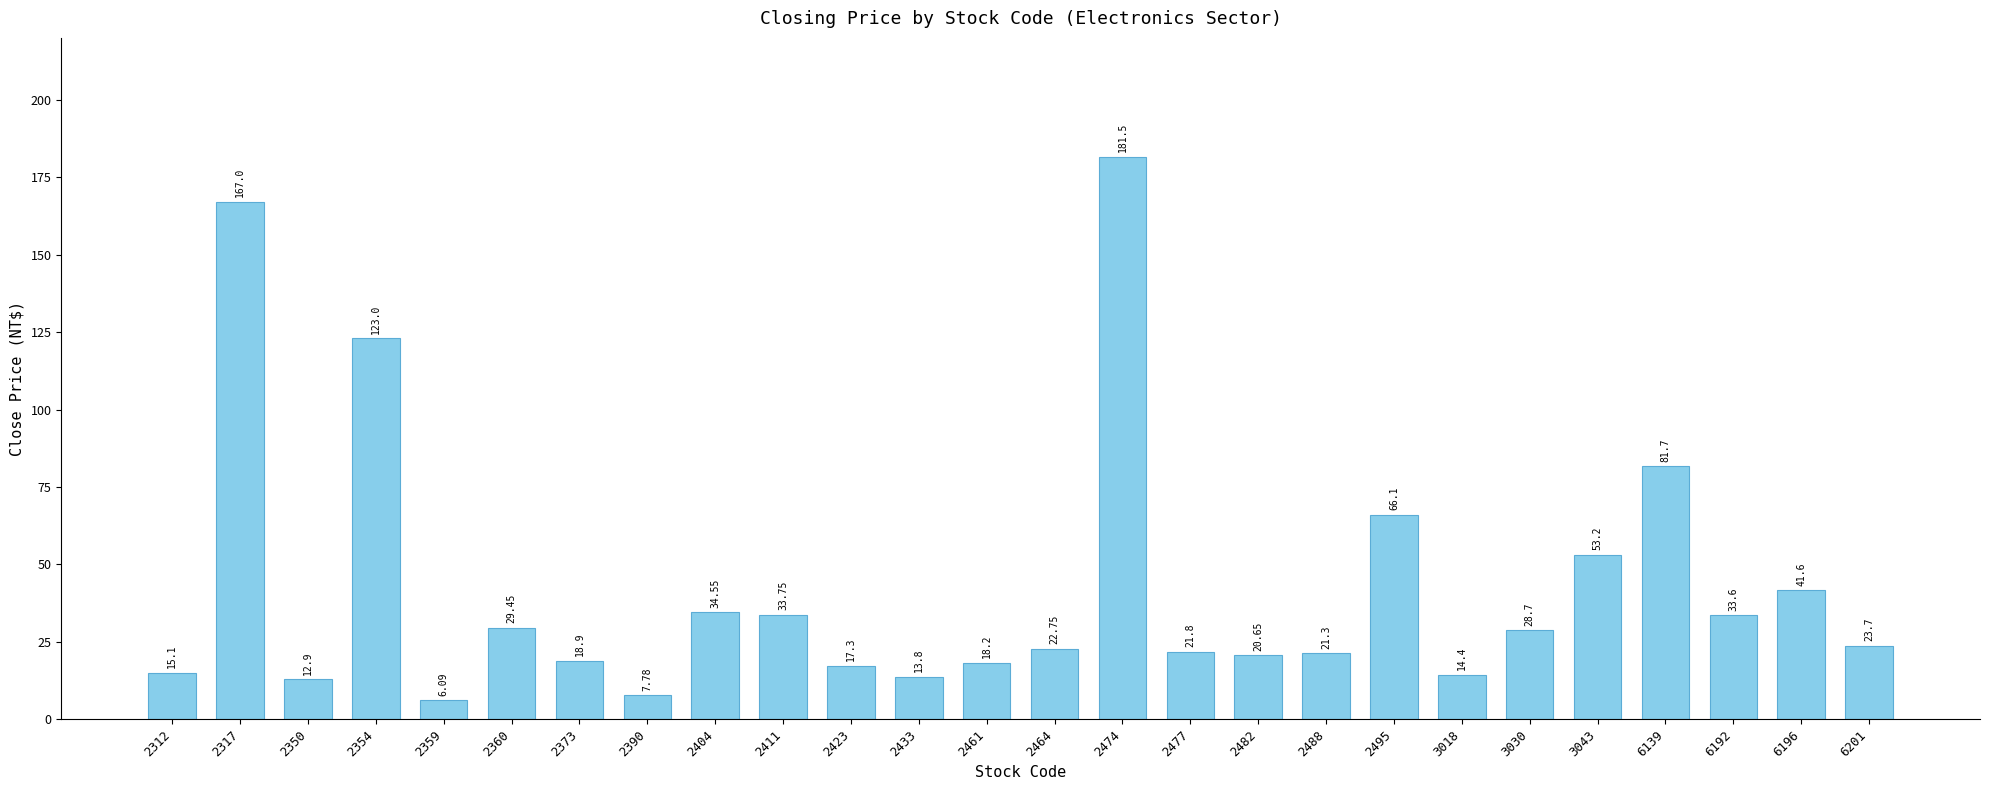

What is the value of the 20th bar from the left?

14.4